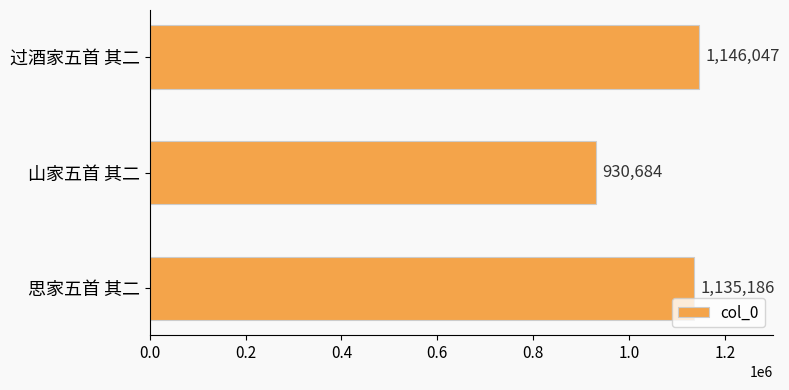

The chart shows a value of 1319490 at 山家五首 其二. True or false?

False